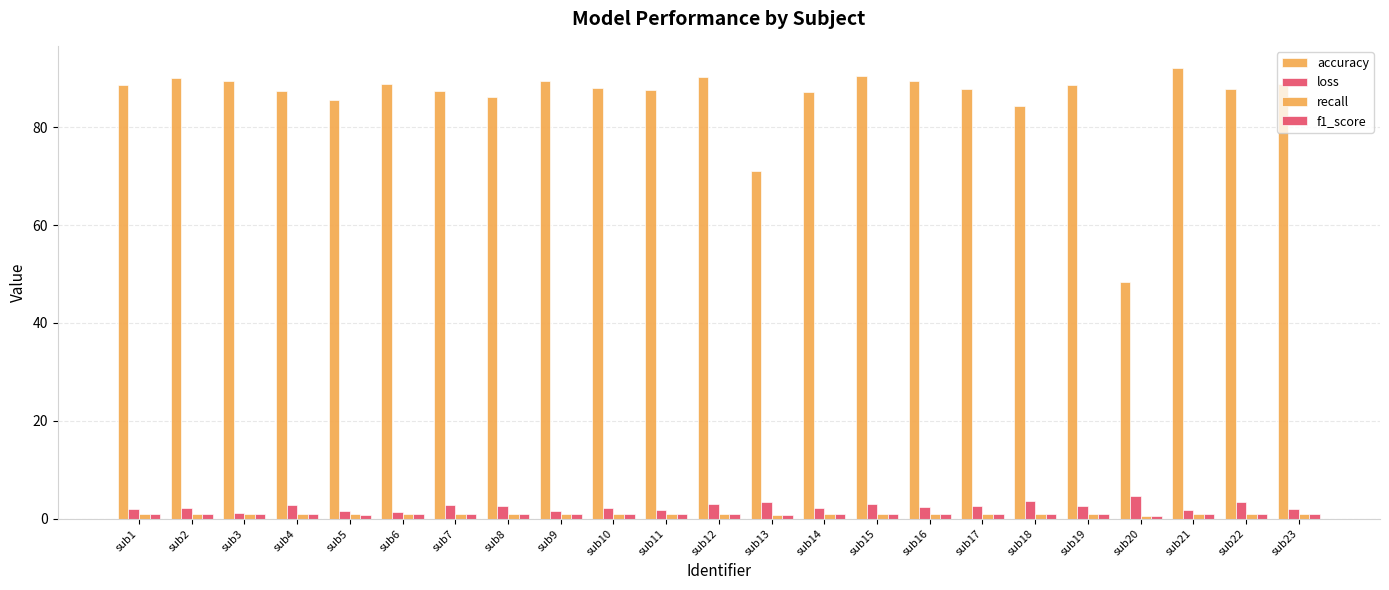

How many bars are there in total?

92